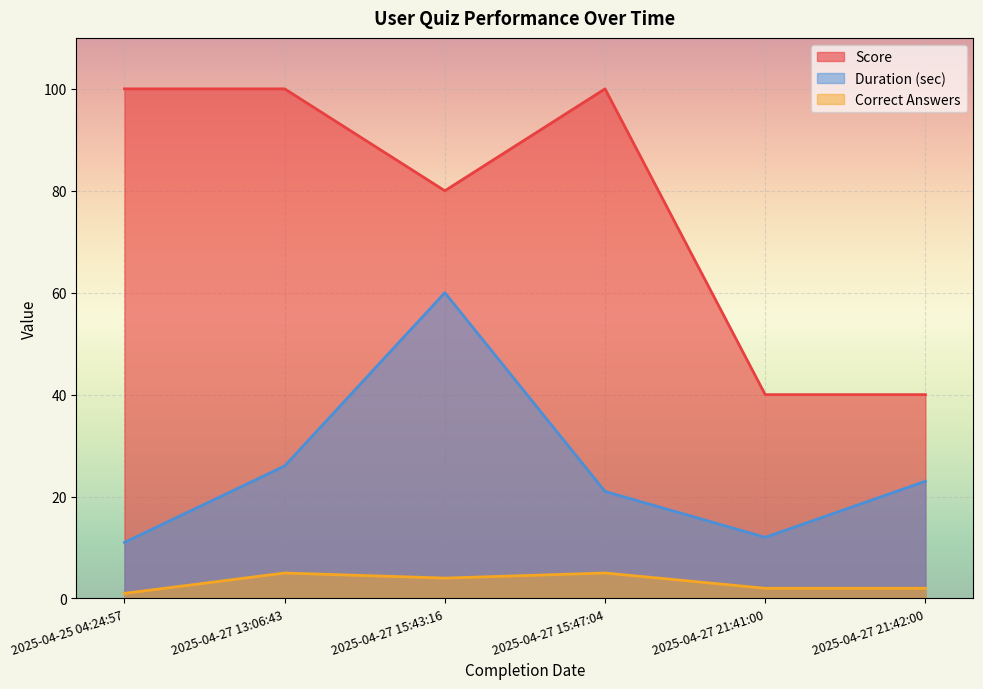

What is the maximum value for Correct Answers?

5